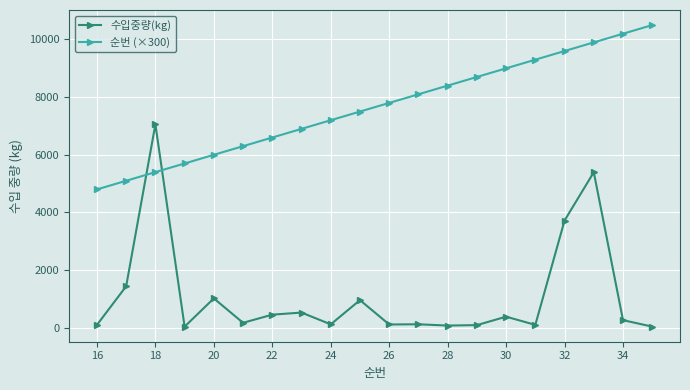

What is the greatest value displayed?

10500